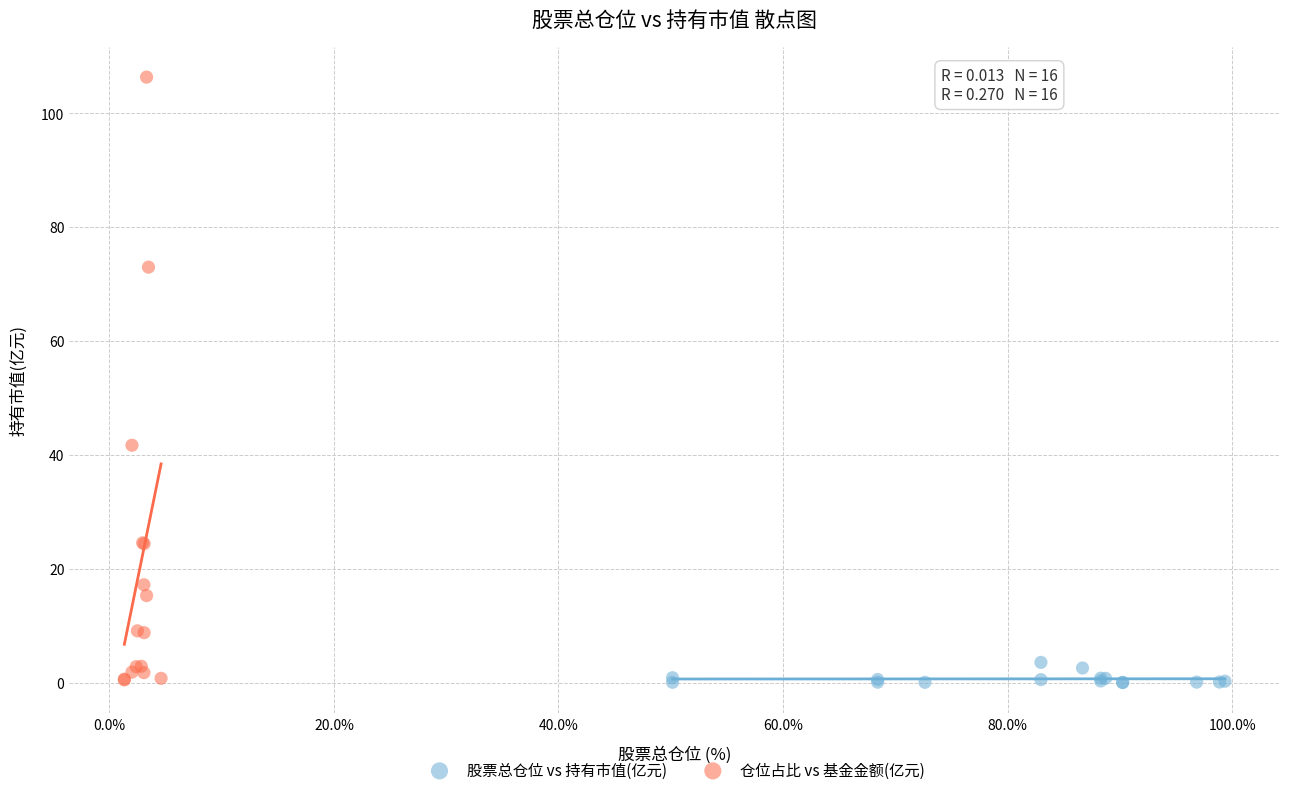

Which series reaches the maximum Y coordinate?

仓位占比 vs 基金金额(亿元)